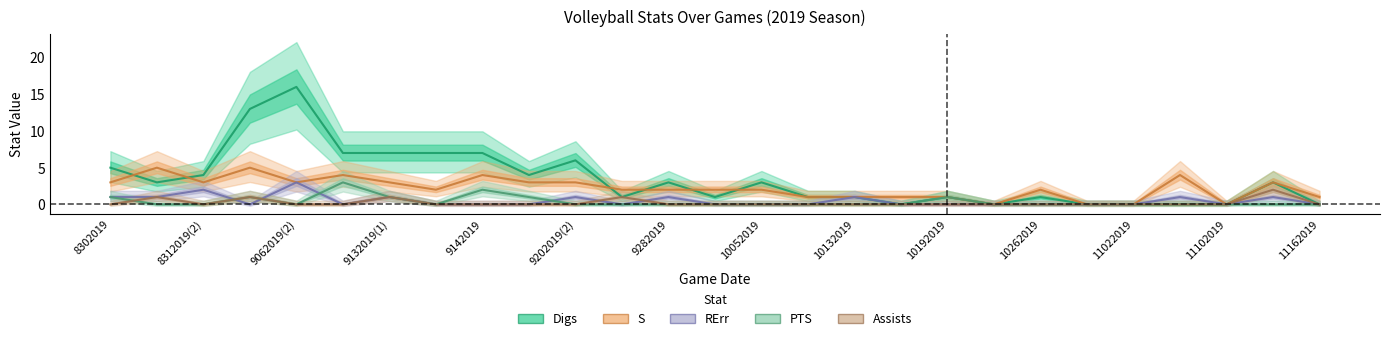

At which label does S reach its minimum?

10252019